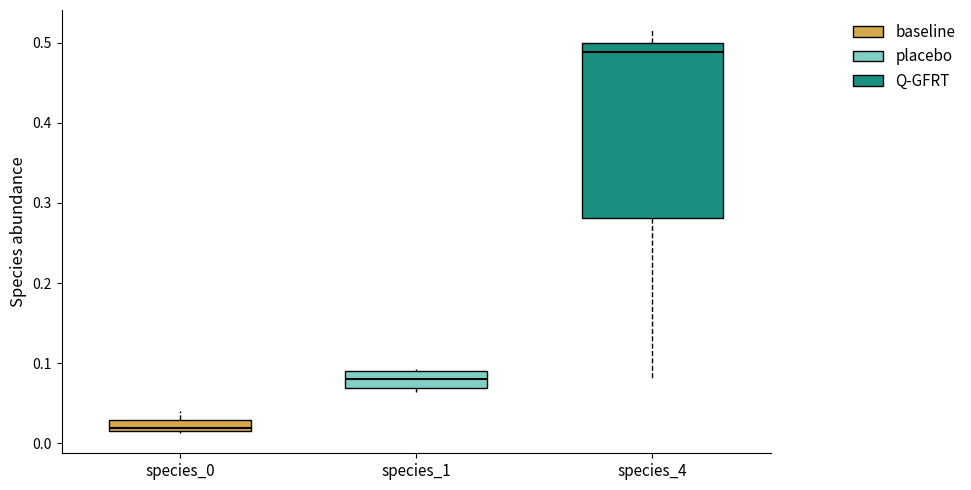

Which box is the tallest, from its lower edge to its upper edge?

species_4